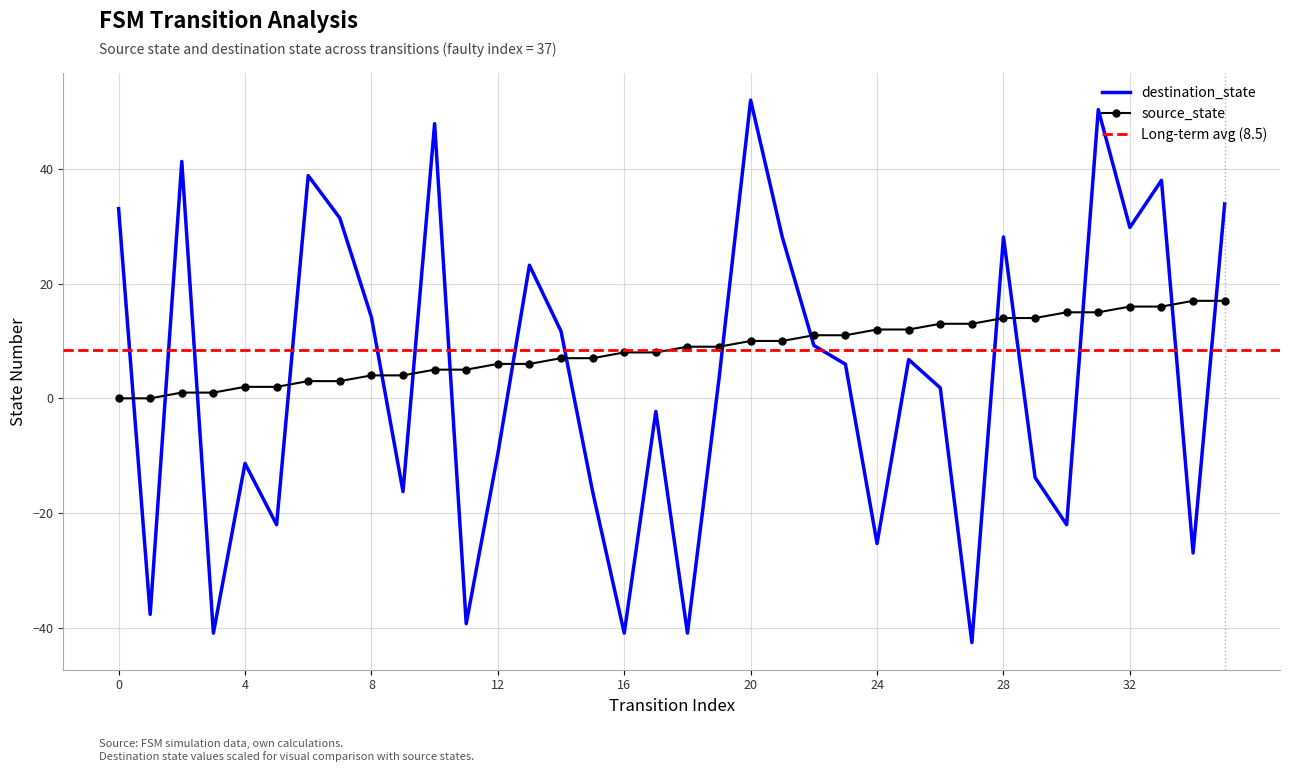

What is the value of the source_state point at the 30th from the left?

14.0